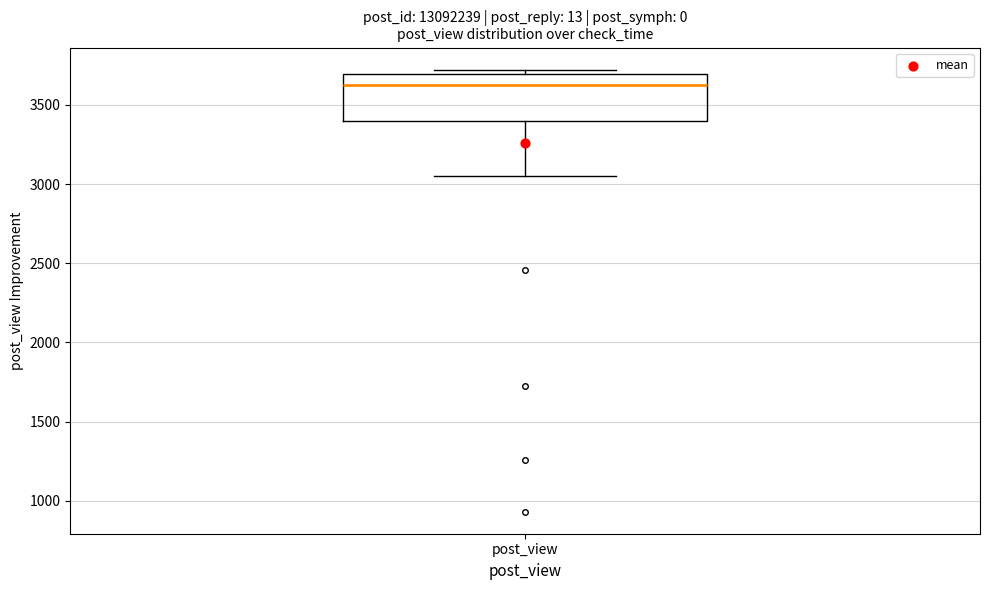

Read this box plot against the y-axis: the position of the median line, the range covered by the box, and the ends of both whiskers. The values are not printed on the chart, so give them approximately, as read against the axis.

median 3650, box 3400 to 3700, whiskers 3050 to 3700 (just above the box's upper edge)